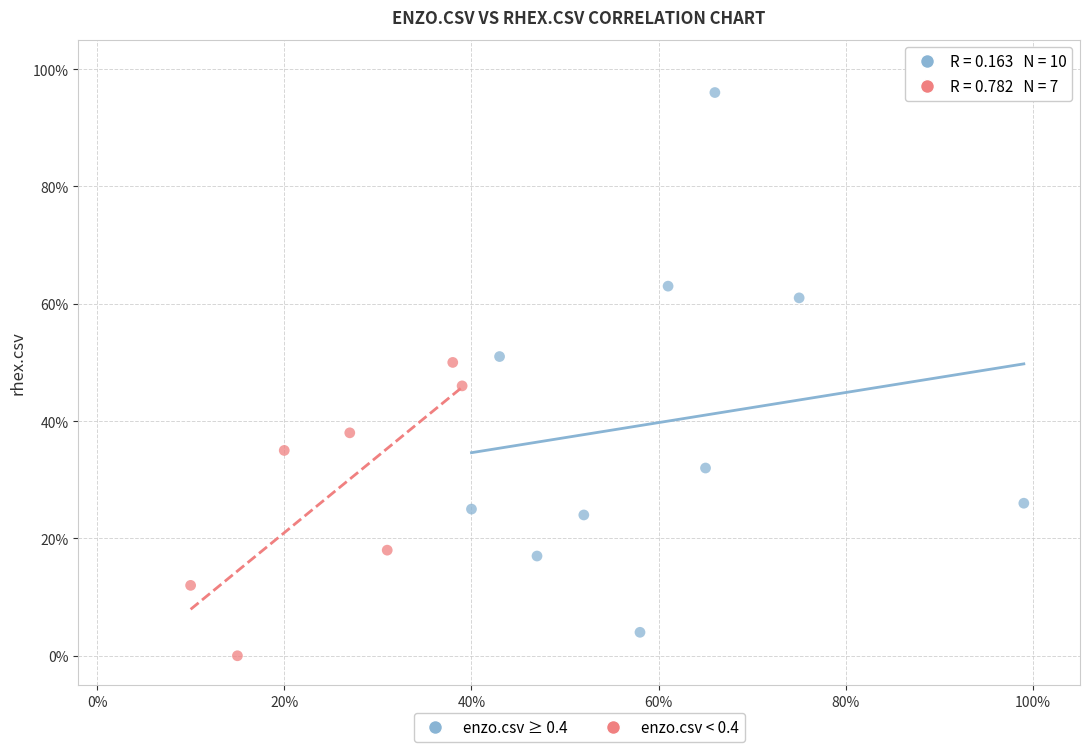

Which series has the largest Y range (max minus min)?

enzo.csv ≥ 0.4